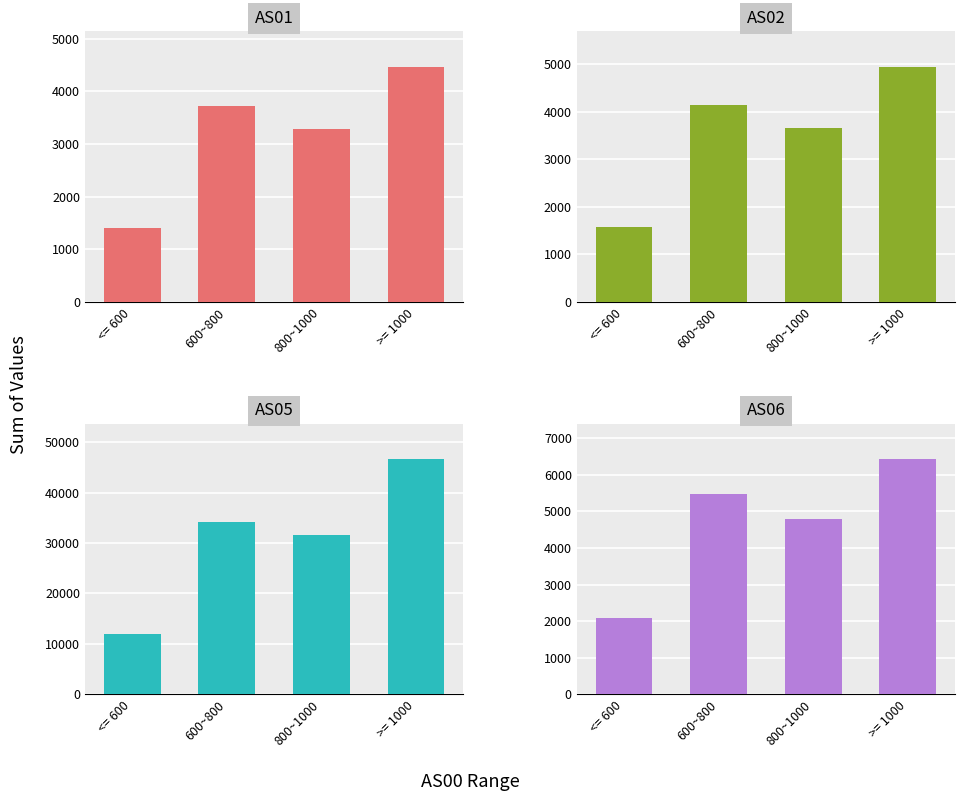

Which series has the largest range (max minus min)?

AS05